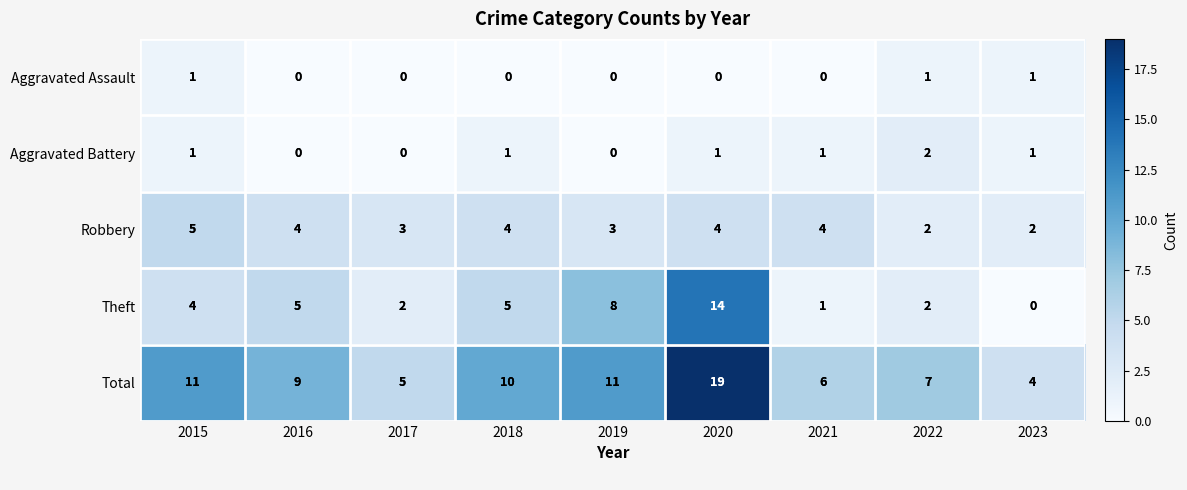

Is it true that Total equals 9 at 2016?

True